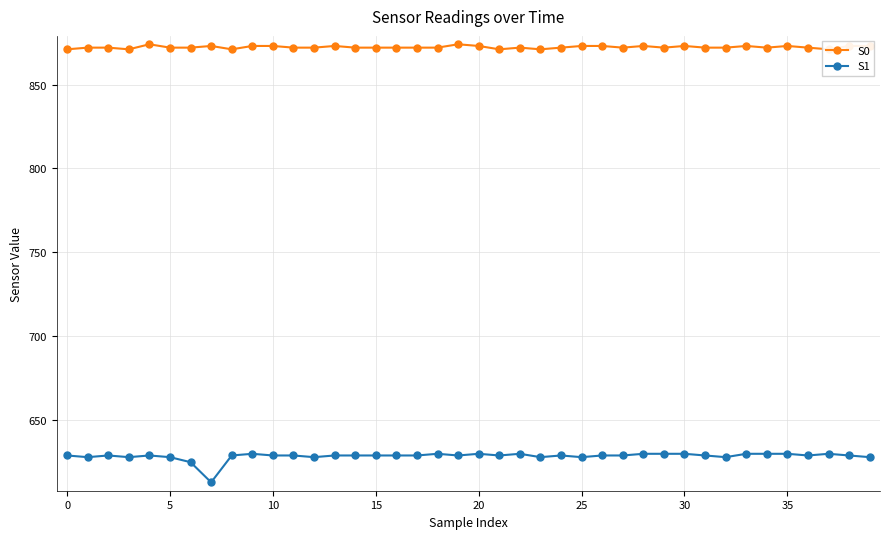

What is the label of the 20th point from the left?

19